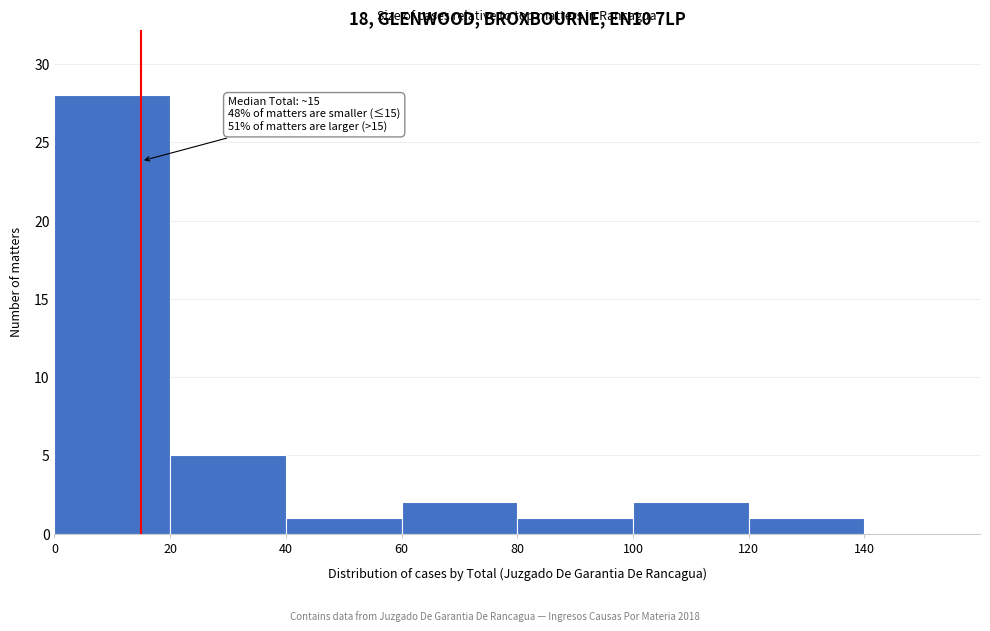

Which range on the x-axis has the tallest bar?

0 to 20